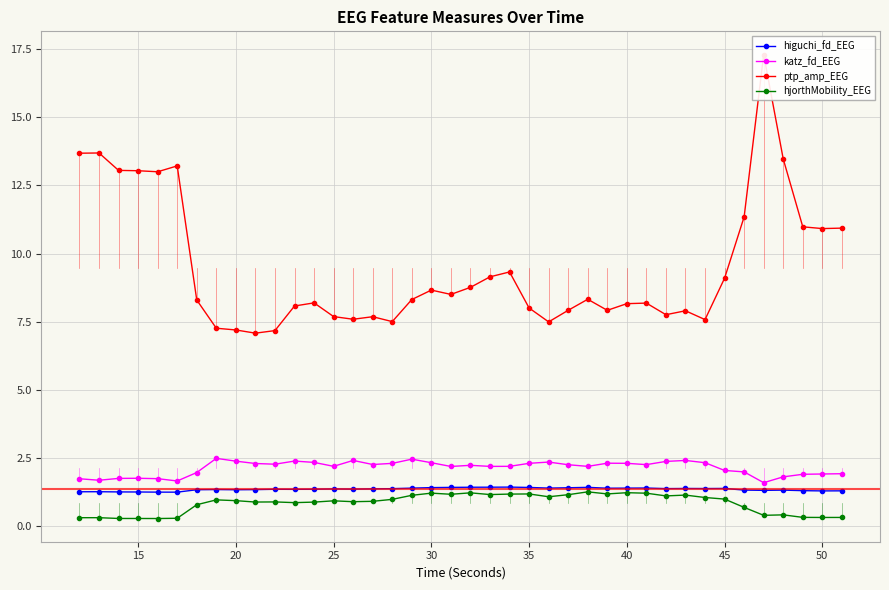

The higuchi_fd_EEG series shows 2.1 at 35. True or false?

False